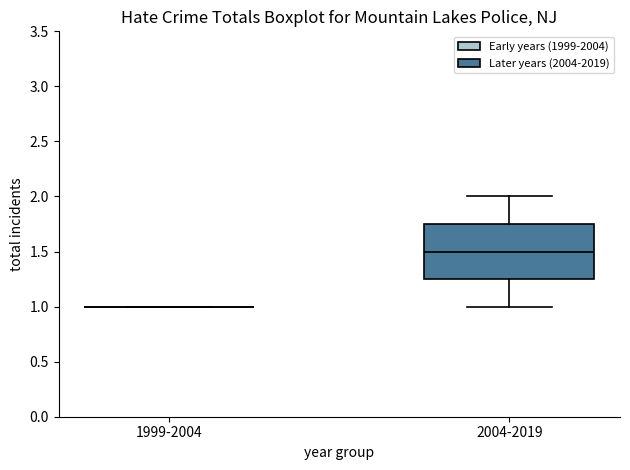

Comparing the boxes themselves (not the whiskers), which one is the tallest?

2004-2019